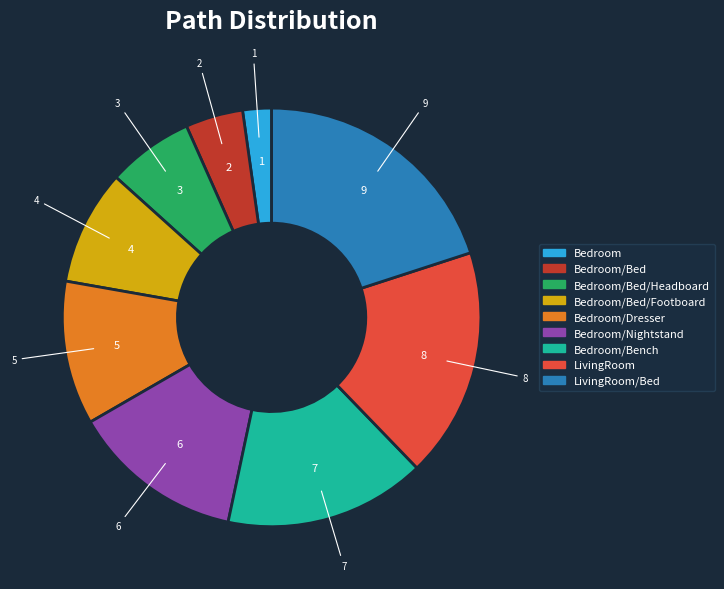

How many segments does this pie chart have?

9